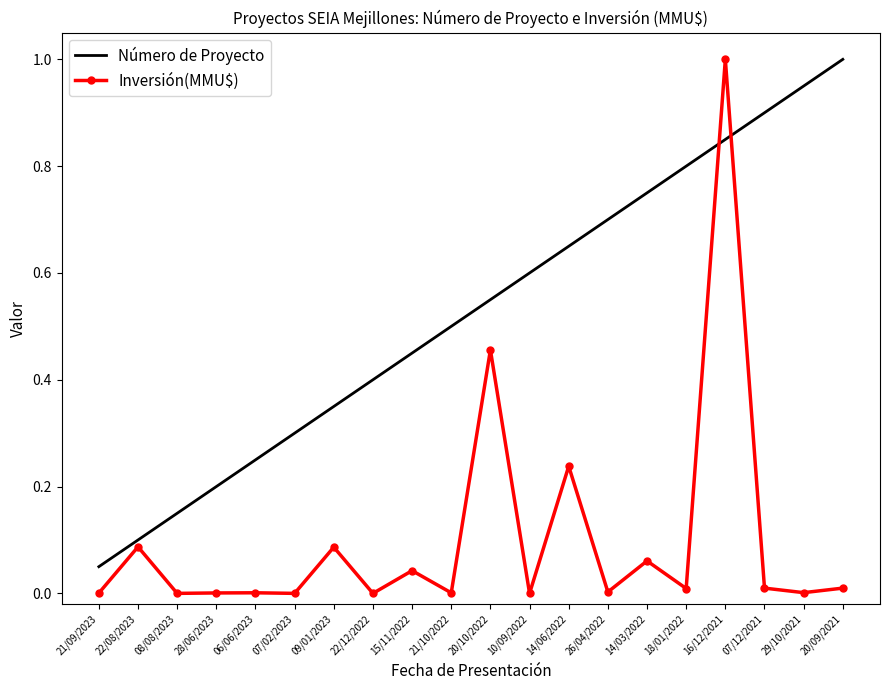

How many distinct data groups are displayed?

2